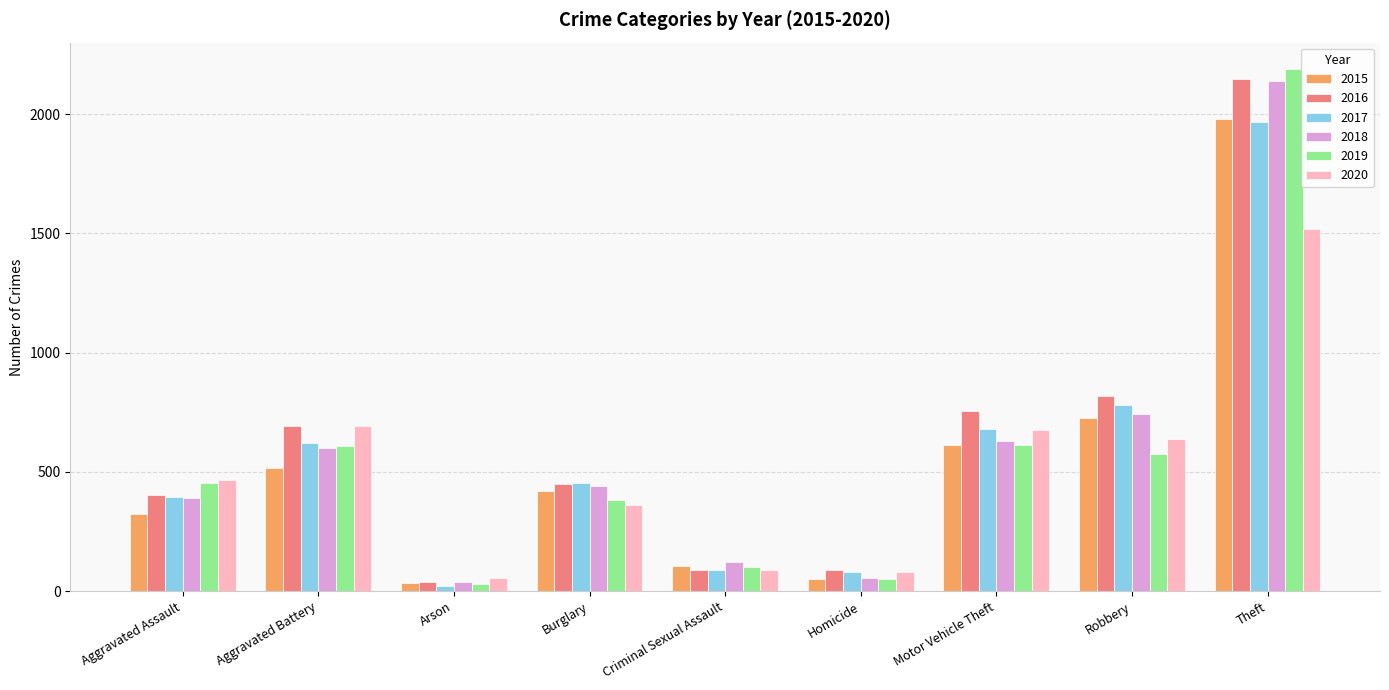

Which series changed the most between Criminal Sexual Assault and Homicide?

2018